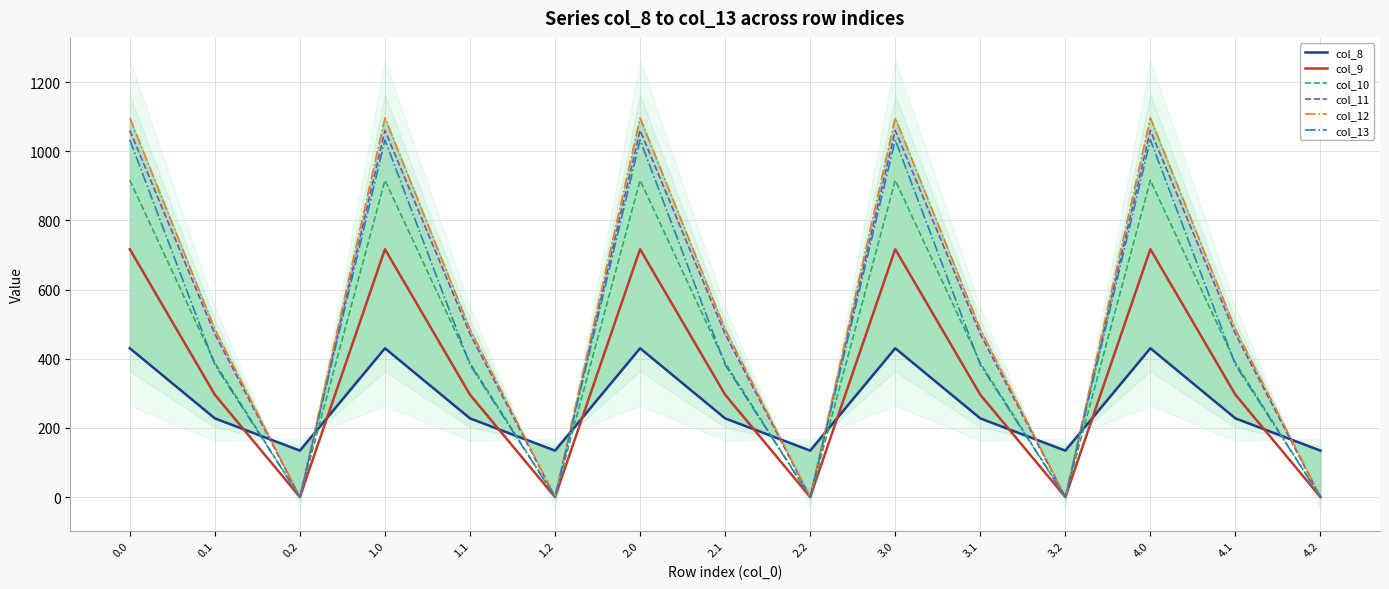

The col_11 series shows 657.6 at 4.1. True or false?

False